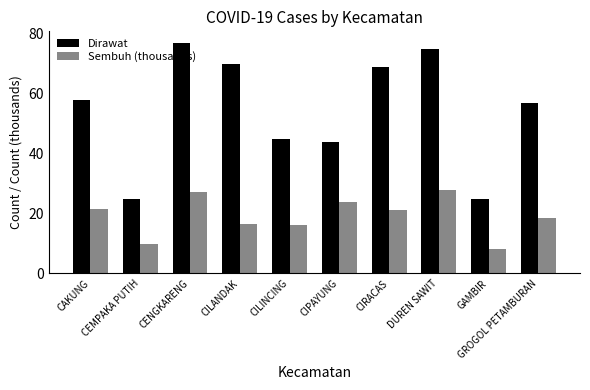

What is the label of the 5th bar from the left?

CILINCING